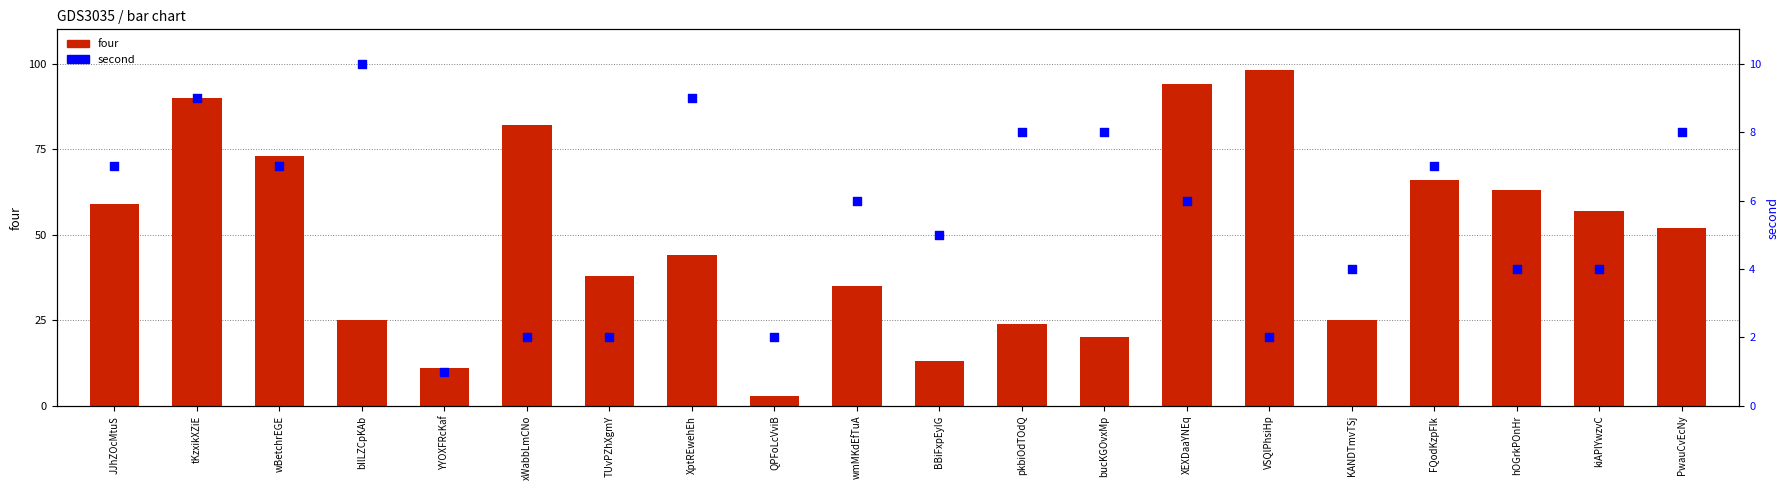

Is the value of second at bIlLZCpKAb greater than the value of four at KANDTmvTSj?

No